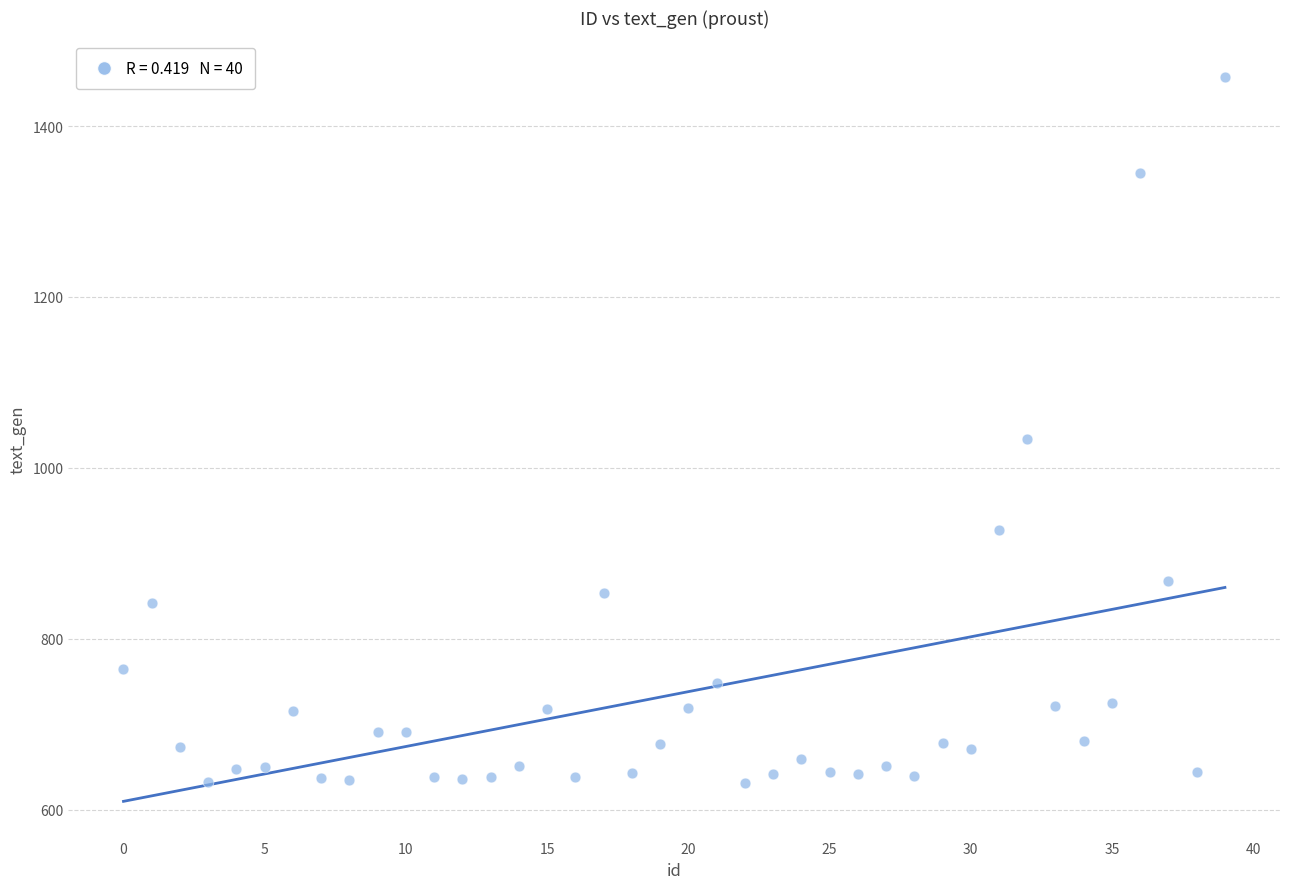

What is the range of Y values (max minus min)?

827.1